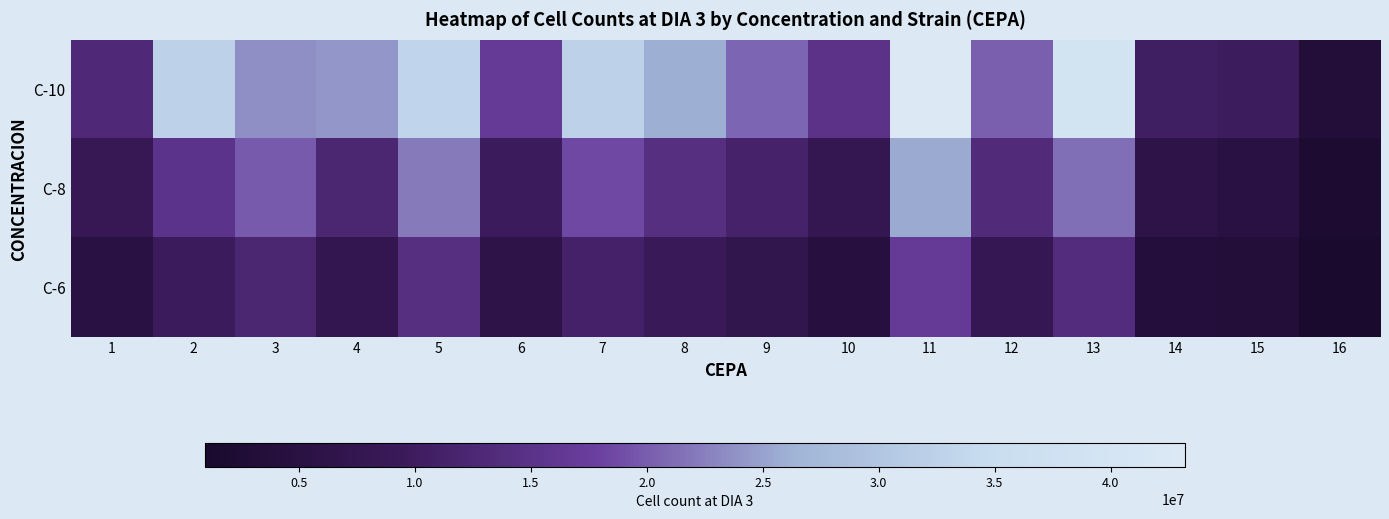

What is the sum of all C-10 values?

364000000